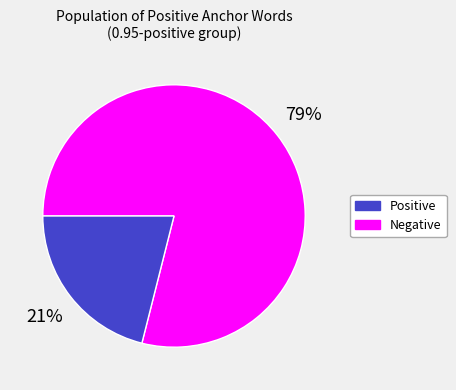

To the nearest percent, what is the average slice percentage?

50%